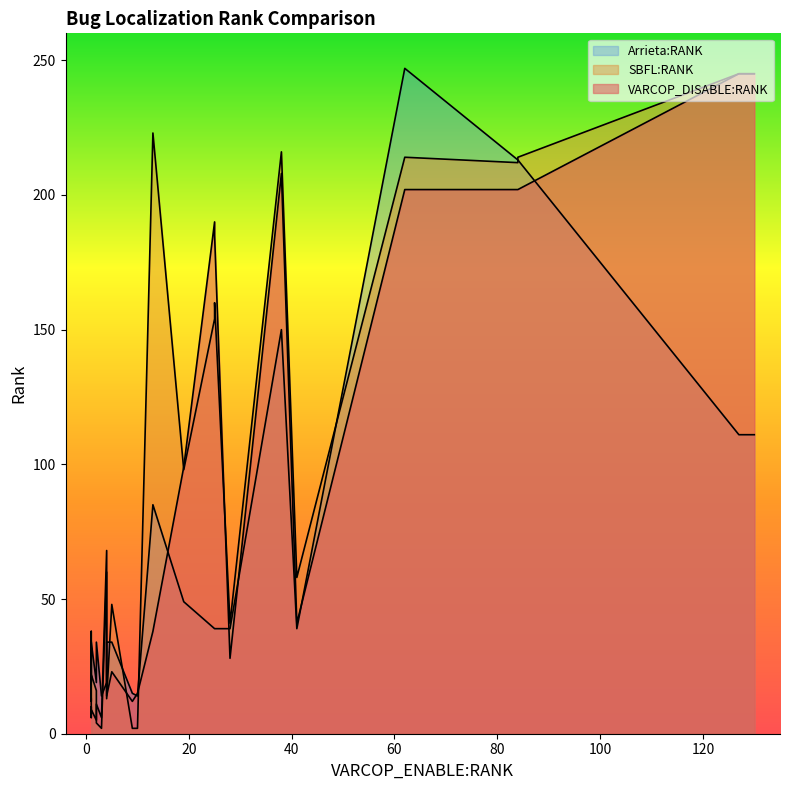

Reading left to right, extract all data points from this chart.

VARCOP_DISABLE:RANK: ID_25=245	ID_24=245	ID_192=11	ID_201=28	ID_179=14	ID_196=12	ID_225=41	ID_185=13	ID_202=190	ID_135=99	ID_47=208	ID_232=7	ID_2=6	ID_38=202	ID_36=202	ID_261=6	ID_226=10	ID_233=68	ID_259=5	ID_3=15	ID_183=23	ID_5=38	ID_210=185	ID_186=9	ID_44=202
SBFL:RANK: ID_25=245	ID_24=245	ID_192=4	ID_201=41	ID_179=13	ID_196=2	ID_225=58	ID_185=32	ID_202=154	ID_135=98	ID_47=216	ID_232=15	ID_2=2	ID_38=214	ID_36=214	ID_261=12	ID_226=38	ID_233=60	ID_259=16	ID_3=2	ID_183=48	ID_5=223	ID_210=160	ID_186=22	ID_44=212
Arrieta:RANK: ID_25=111	ID_24=111	ID_192=34	ID_201=39	ID_179=34	ID_196=15	ID_225=39	ID_185=34	ID_202=39	ID_135=49	ID_47=150	ID_232=19	ID_2=14	ID_38=213	ID_36=247	ID_261=19	ID_226=19	ID_233=19	ID_259=19	ID_3=14	ID_183=34	ID_5=85	ID_210=39	ID_186=34	ID_44=213